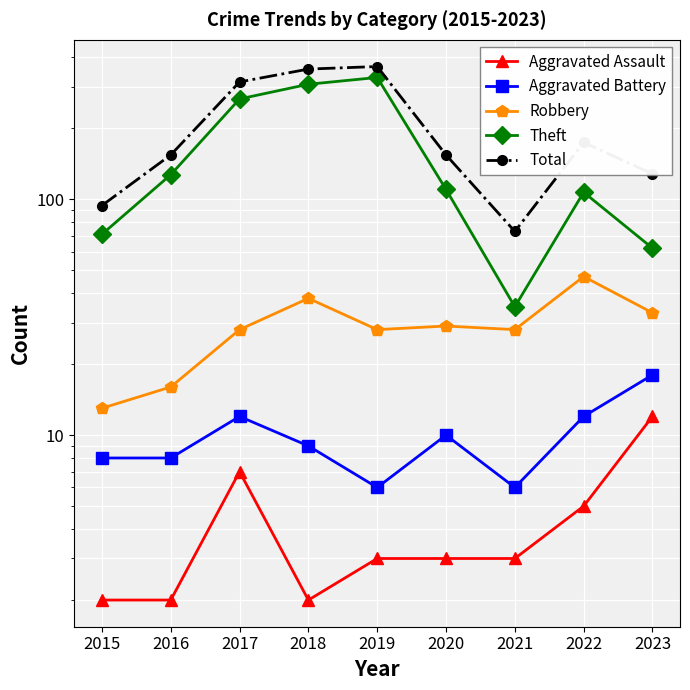

True or false: Total and Robbery intersect in this chart.

False